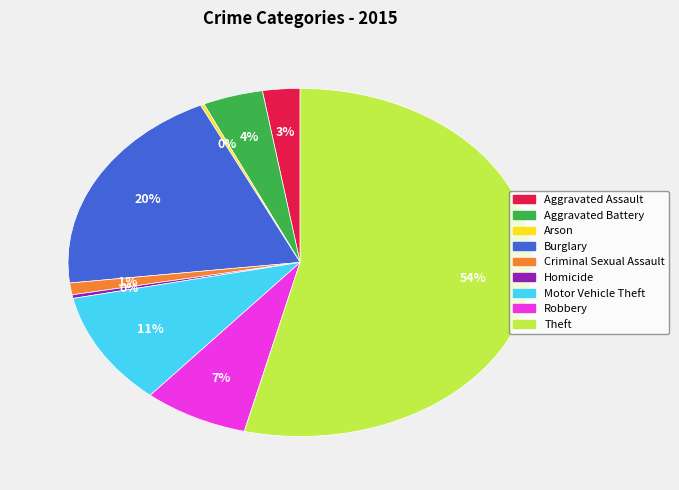

What is the majority slice?

Theft